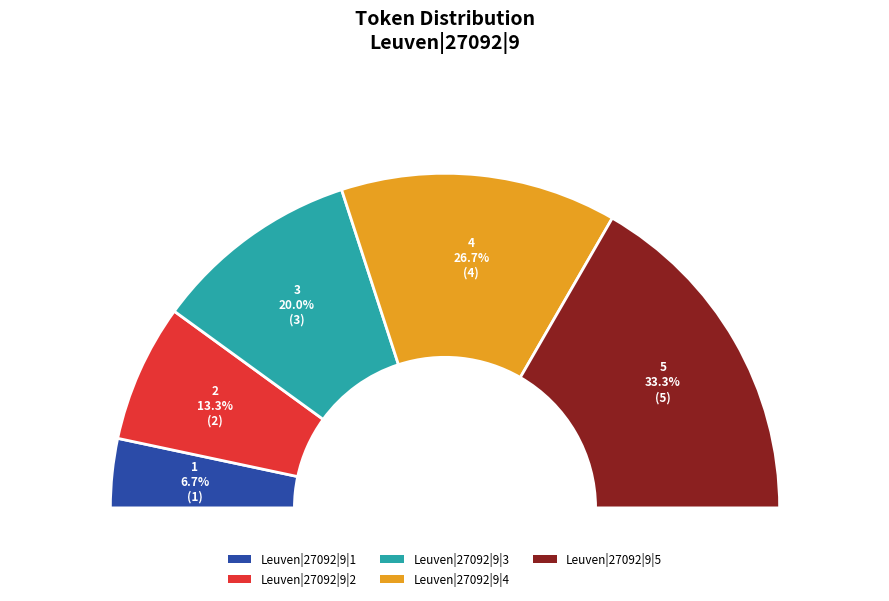

Does Leuven|27092|9|1 account for over 50% of the chart?

No